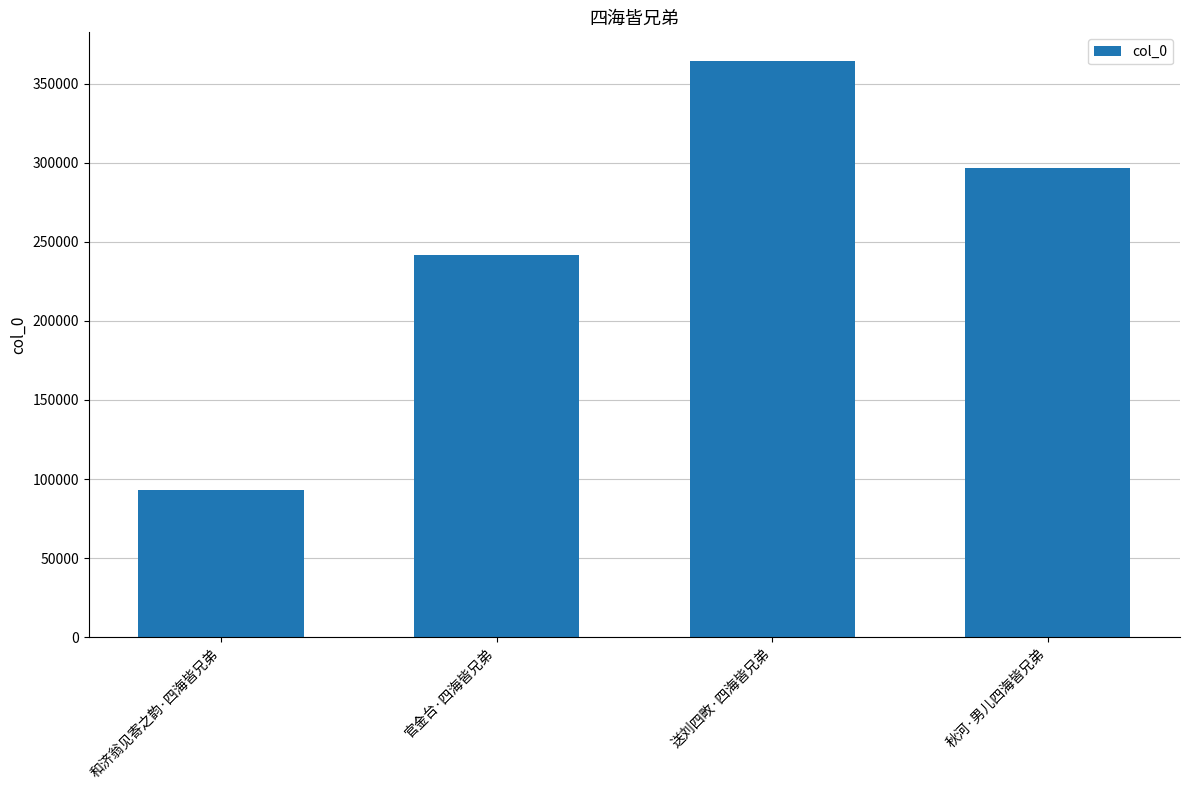

Reading left to right, what are all the values shown in this chart?

92755	241528	364219	296722